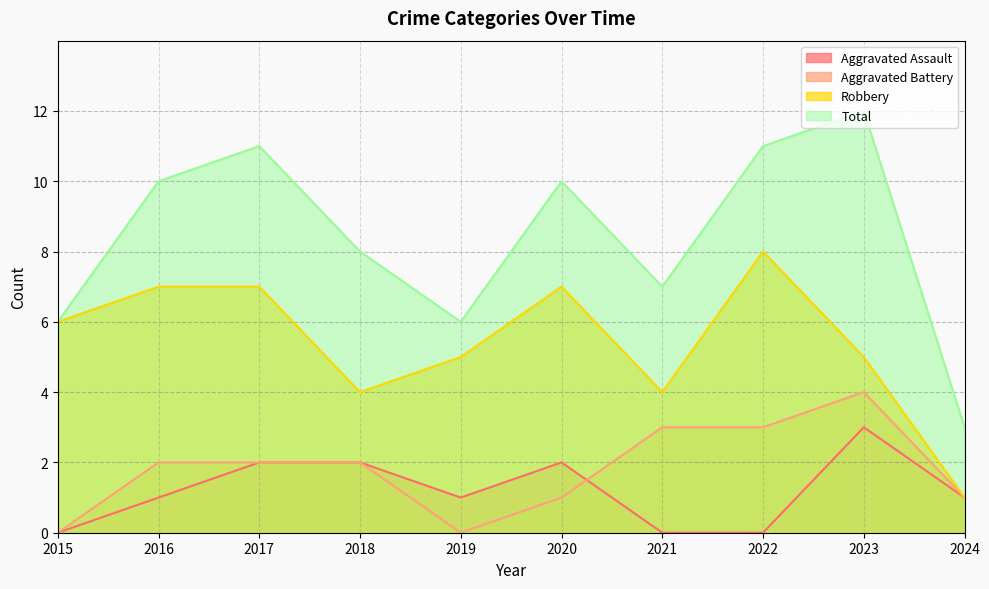

At which category does Total reach its first local valley?

2019